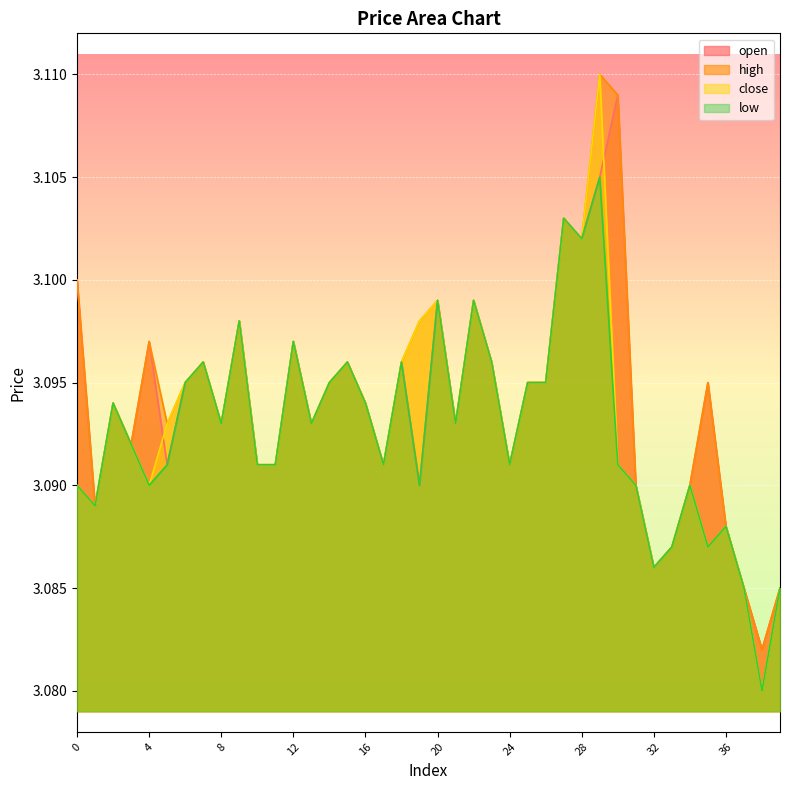

Where is the first local maximum for high?

2